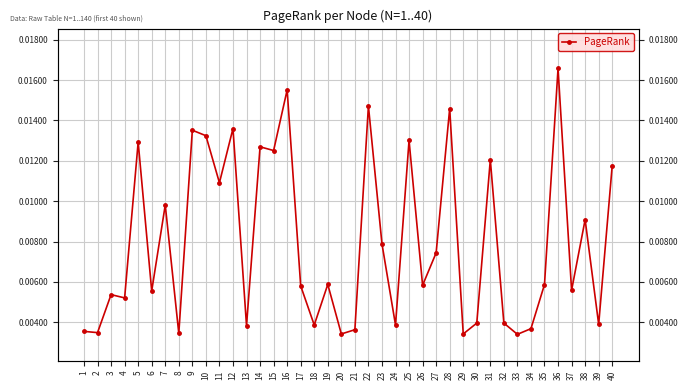

Count the number of categories in the chart.

40